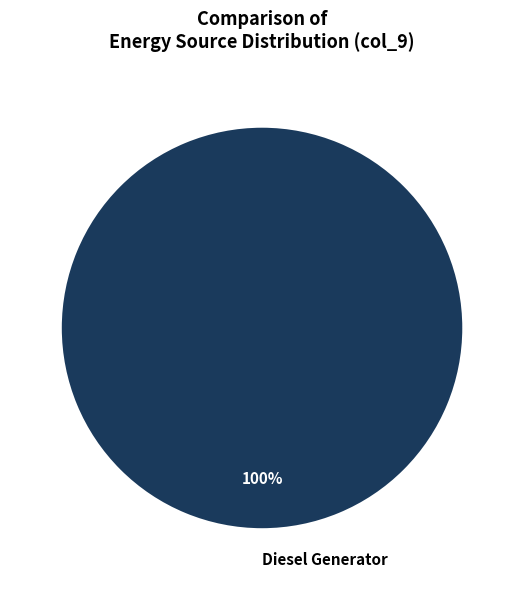

Rank the categories by value from lowest to highest.

Diesel Generator